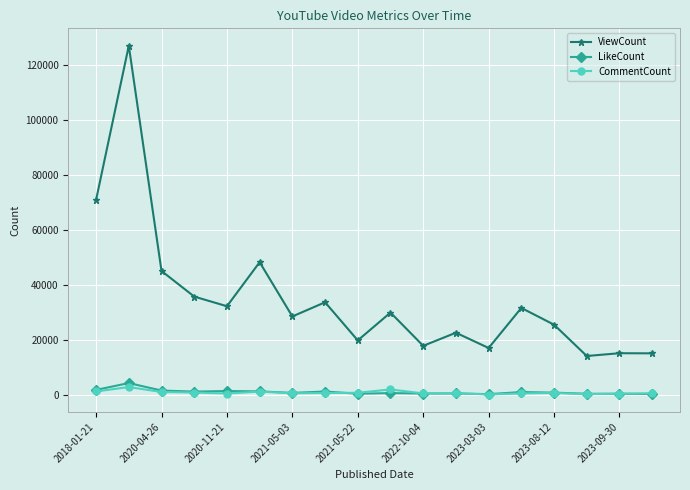

What is the maximum value shown in the chart?

127082